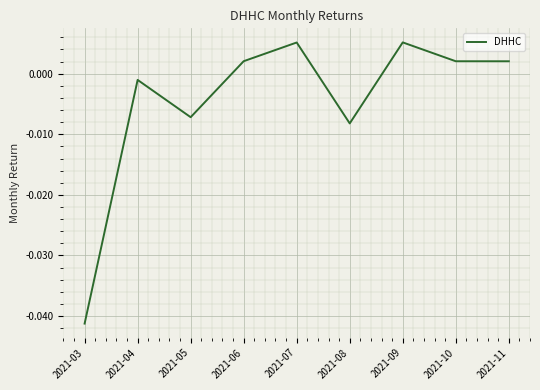

How many lines are shown in the chart?

1